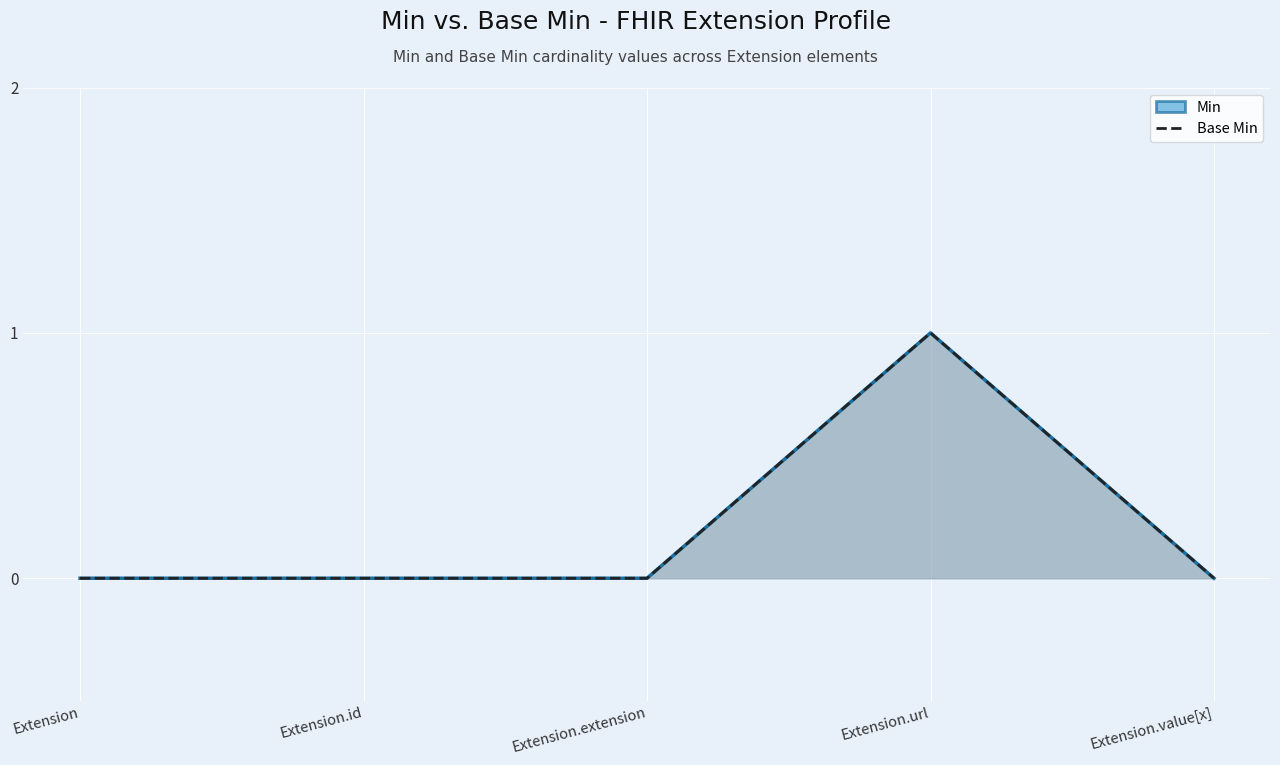

Which series has the largest total across all categories?

Min